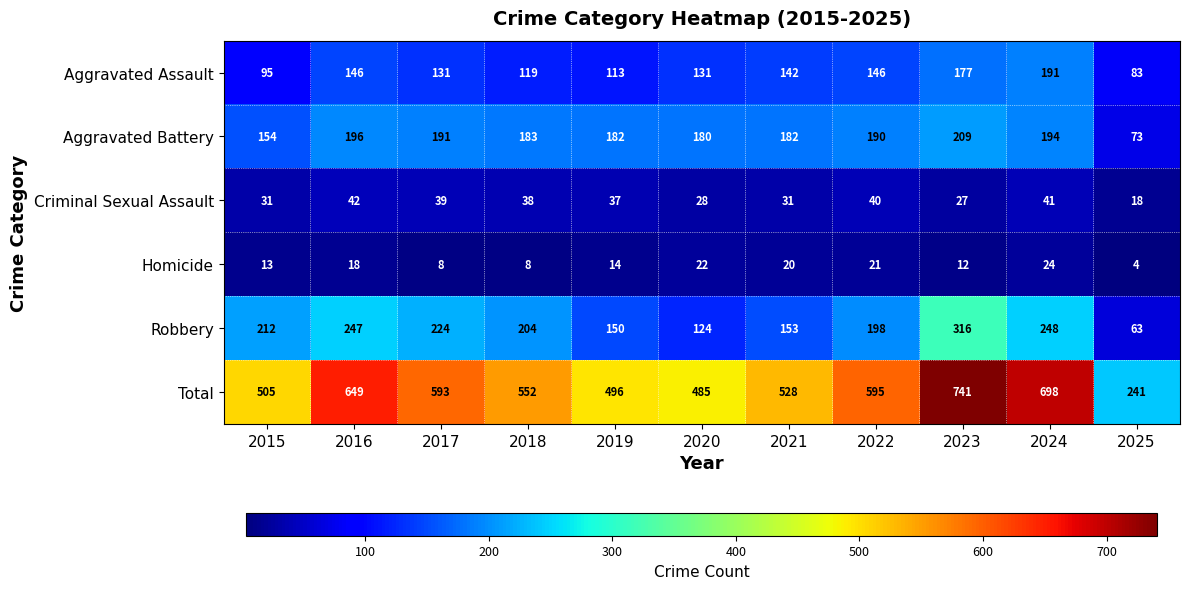

What is the difference between the second highest and minimum values in the Total series?

457